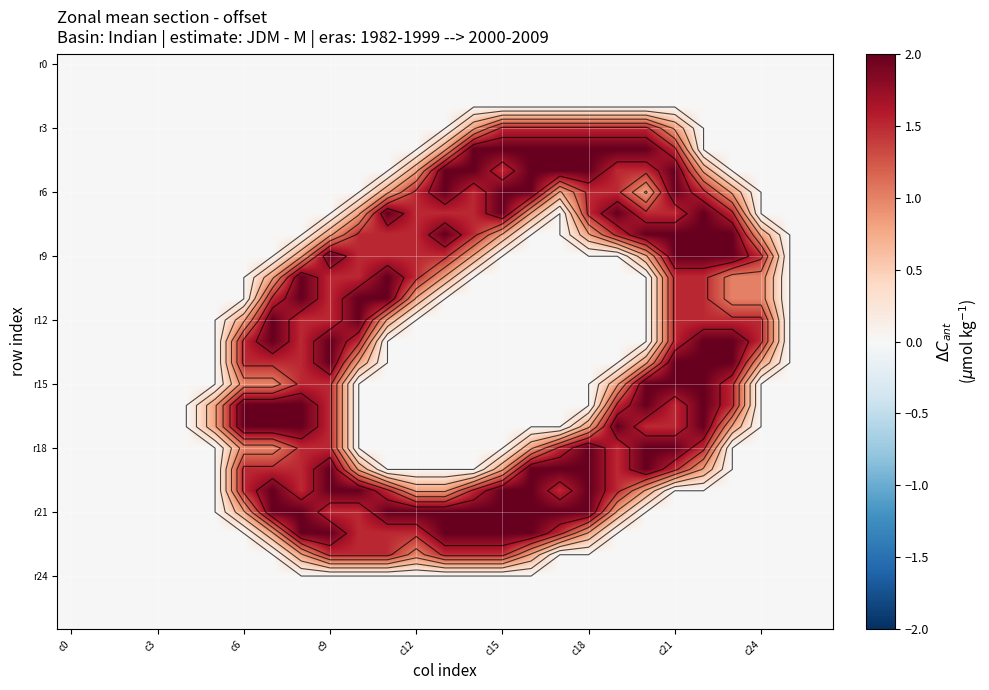

At which category is the sum across all series the highest?

c21